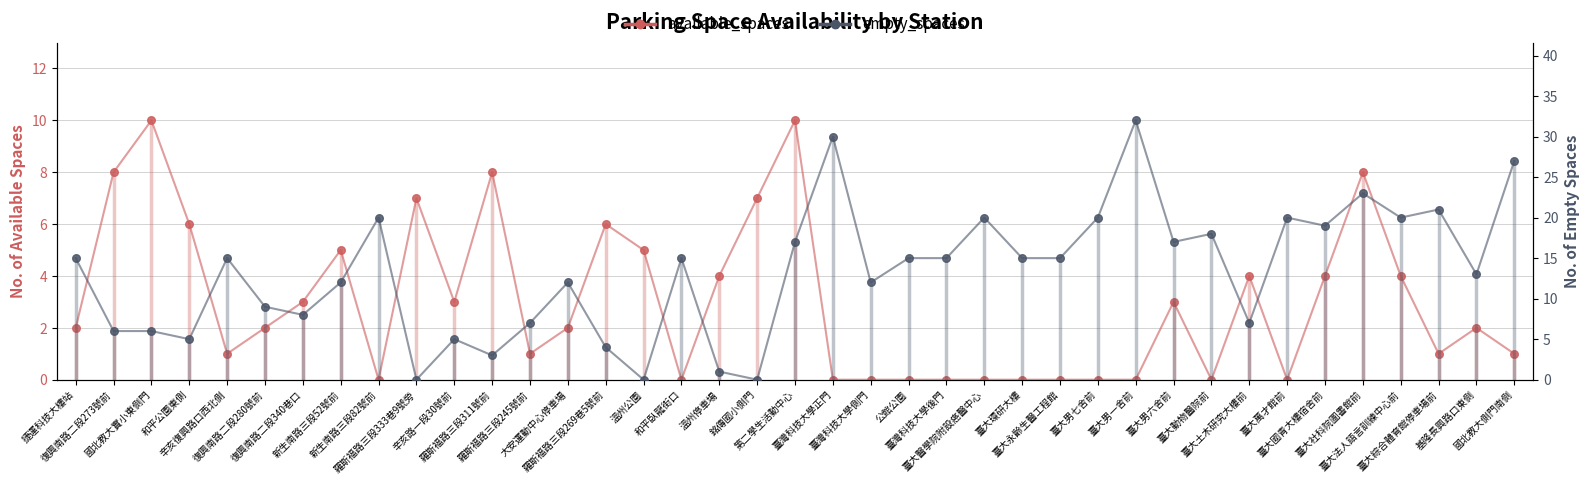

At how many categories does at least one series exceed 12?

22